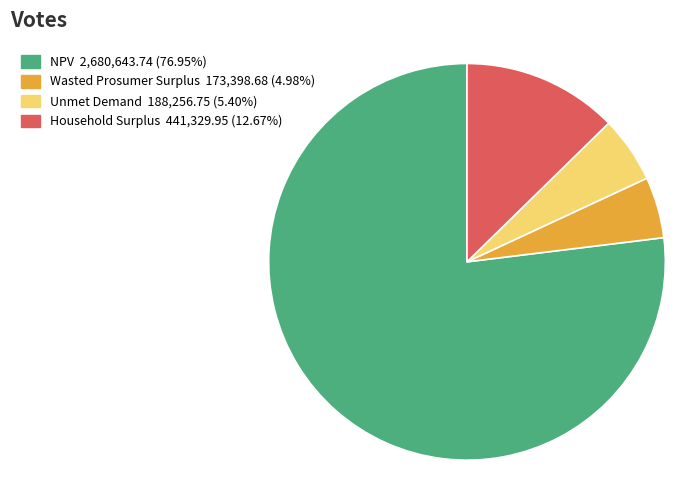

True or false: Unmet Demand accounts for 5% of the total.

True